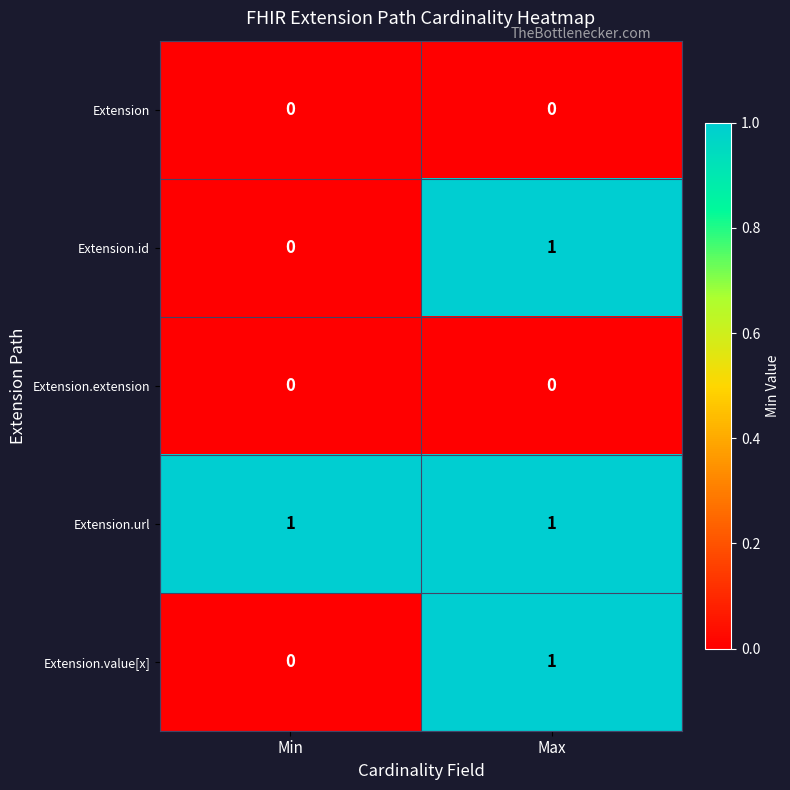

At which label is Extension.value[x] closest to 0?

Min